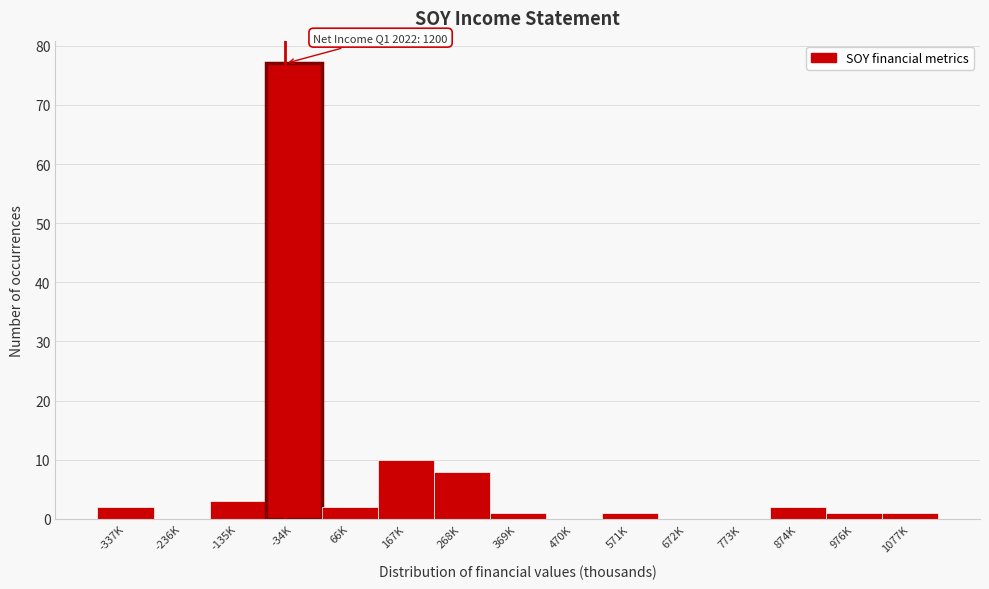

Reading left to right, list all the values displayed in this chart.

-337K=2	-236K=0	-135K=3	-34K=77	66K=2	167K=10	268K=8	369K=1	470K=0	571K=1	672K=0	773K=0	874K=2	976K=1	1077K=1